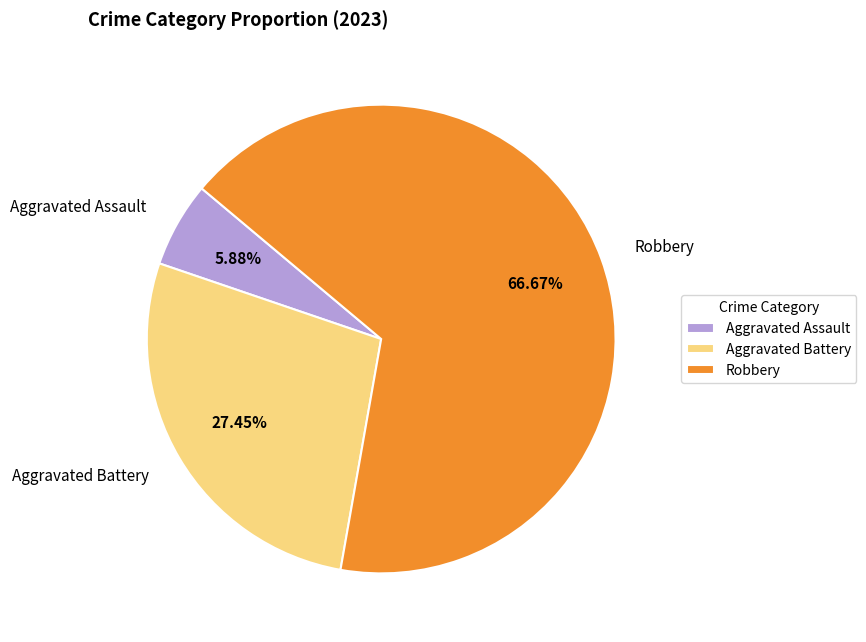

Does Robbery account for over 50% of the chart?

Yes